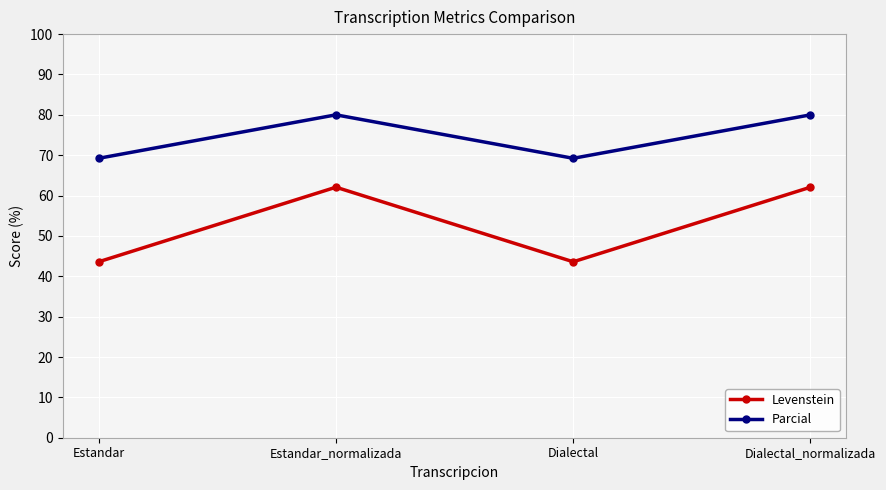

The value of Parcial at Estandar_normalizada is 116.0. True or false?

False